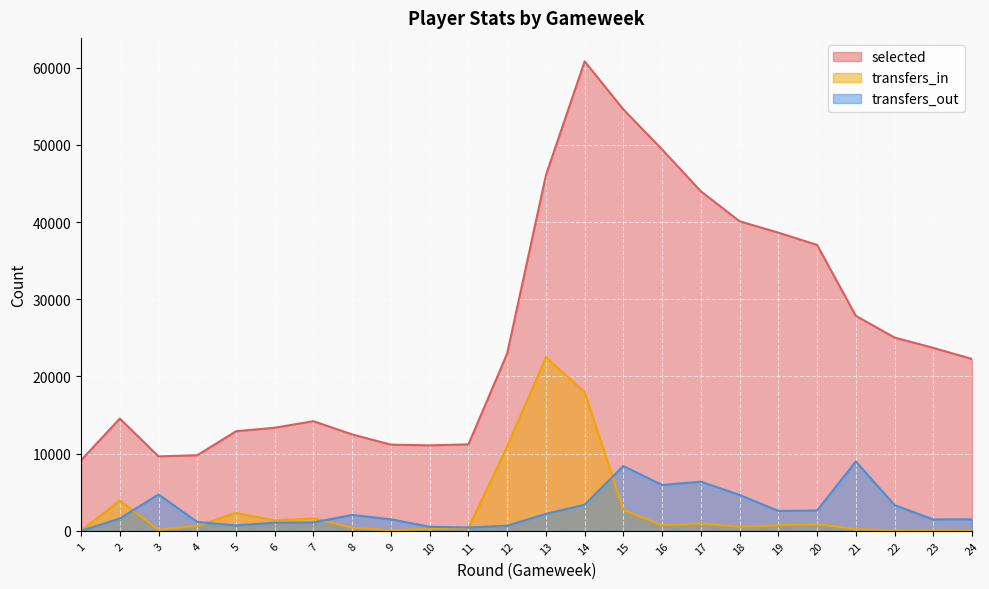

What is the minimum value for selected?

9138